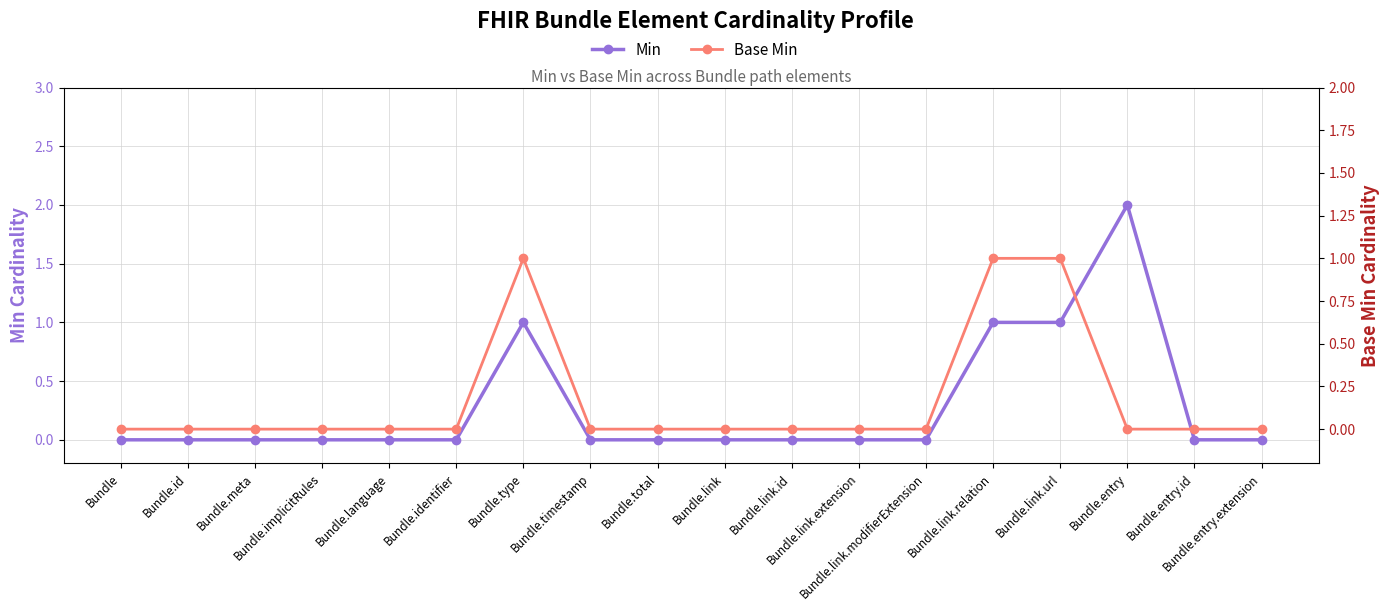

Which series has the widest spread of values?

Min